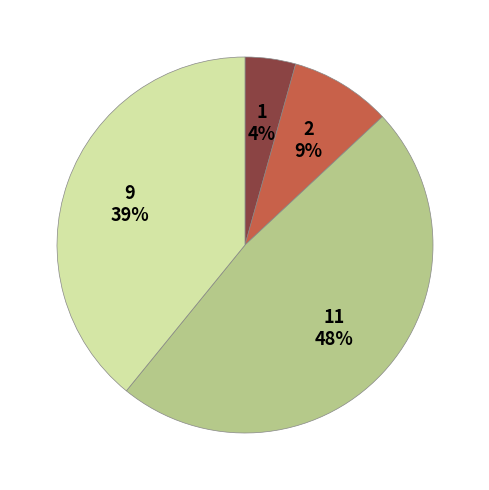

Is Aggravated Assault the majority of the pie?

No